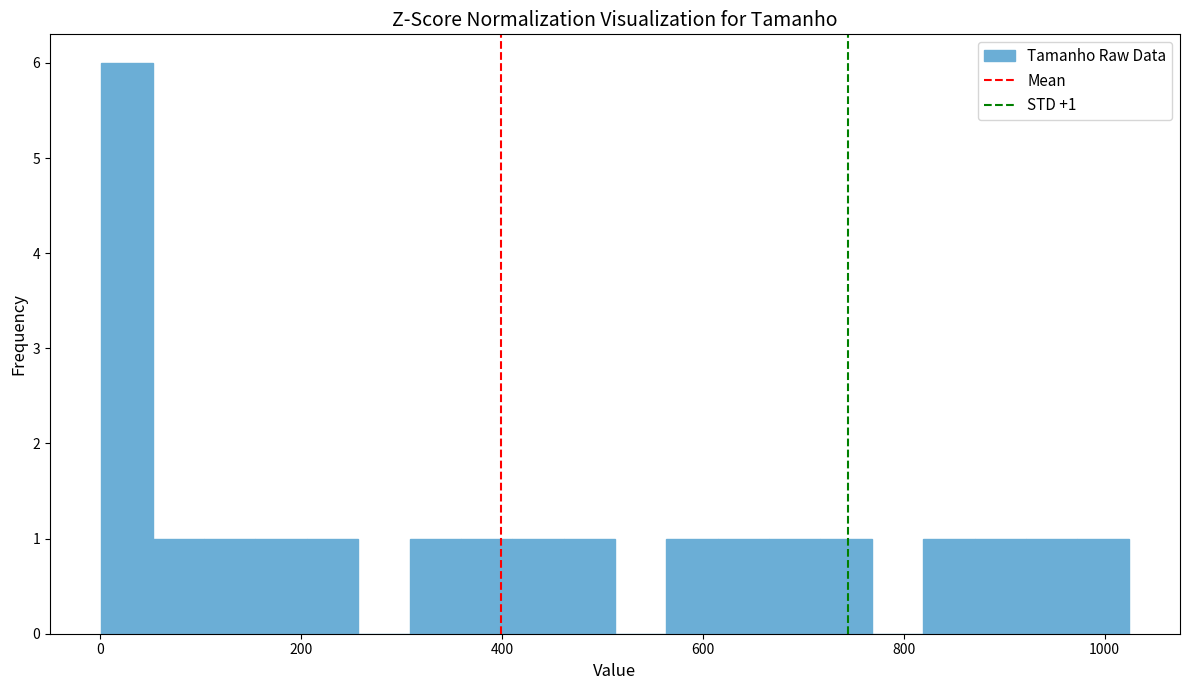

Read against the x-axis, roughly where is the centre of the tallest bar?

20